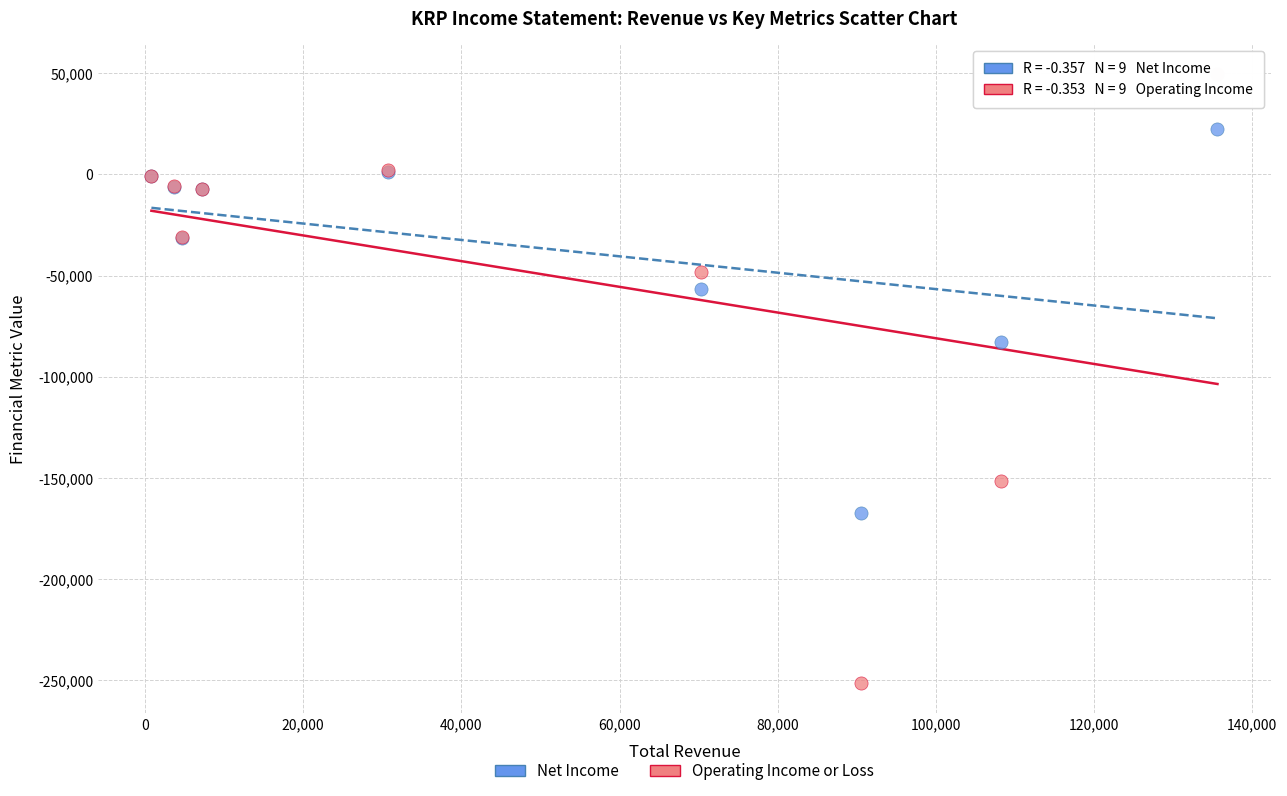

Which series has the widest spread of Y values?

Operating Income or Loss